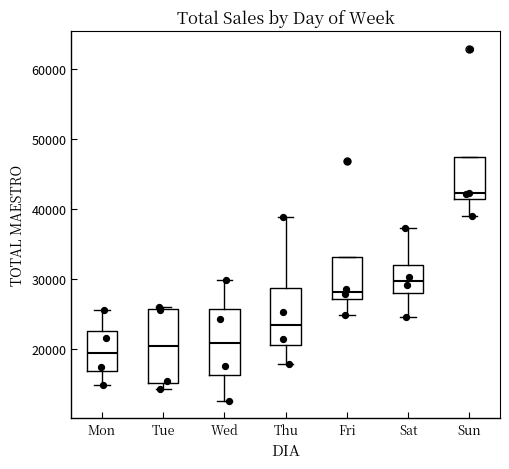

Which box's median line is the highest?

Sun